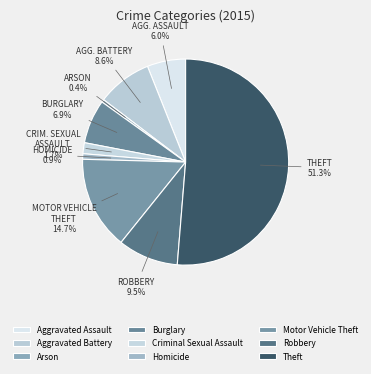

To the nearest percent, what is the difference between the Robbery and Theft slice percentages?

42%